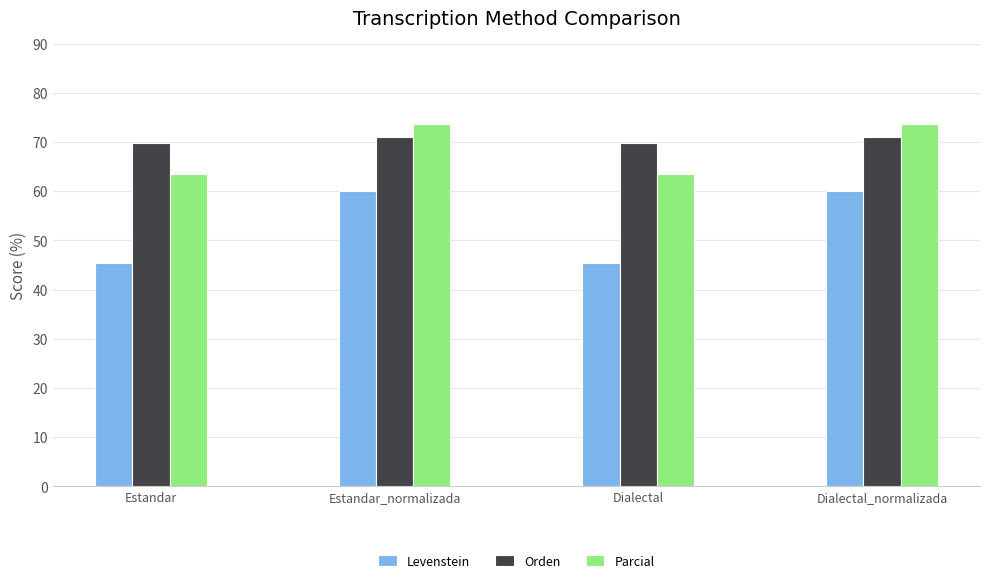

Reading left to right, extract all data points from this chart.

Levenstein: 45.5	60.0	45.5	60.0
Orden: 69.8	71.0	69.8	71.0
Parcial: 63.5	73.7	63.5	73.7